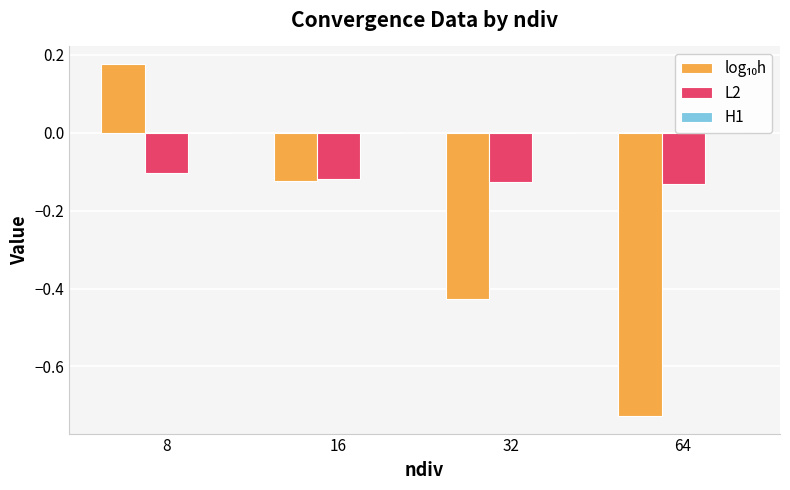

At which label does H1 reach its peak?

64